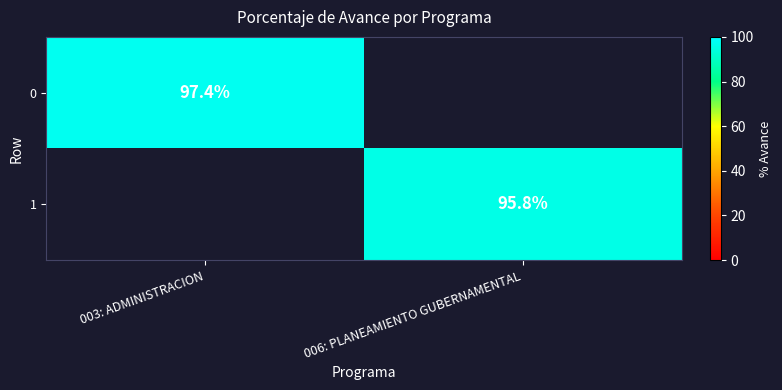

Is it true that 1 equals 95.8 at 006: PLANEAMIENTO GUBERNAMENTAL?

True